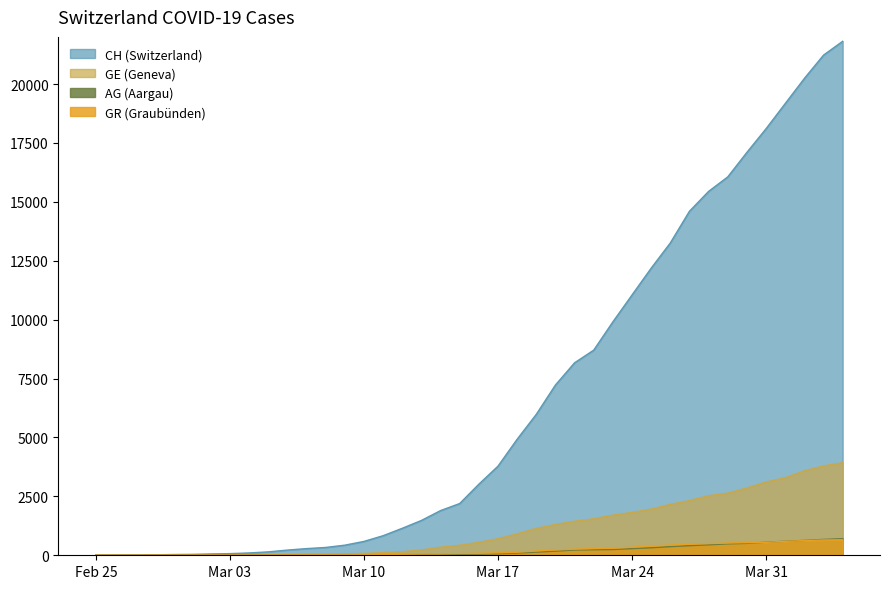

Reading right to left, list all the values displayed in this chart.

CH: 21813	21226	20237	19171	18104	17100	16059	15444	14601	13257	12184	11047	9906	8706	8169	7225	5981	4923	3781	3016	2196	1896	1478	1145	830	588	429	332	283	220	144	99	70	56	38	31	19	9	5	0
GE: 3928	3793	3582	3289	3109	2855	2638	2527	2321	2160	1959	1820	1703	1549	1445	1307	1139	911	701	549	425	343	224	153	112	79	59	44	42	29	20	15	13	10	9	8	4	1	1	0
AG: 702	673	631	596	554	506	485	444	407	367	318	283	245	235	223	175	134	96	69	56	43	33	30	27	20	18	15	14	14	12	11	10	7	7	4	3	1	1	1	0
GR: 657	649	622	592	547	535	519	495	474	433	393	343	300	284	258	226	182	128	101	84	71	56	53	43	31	22	18	18	17	16	14	12	9	9	6	6	6	2	2	2